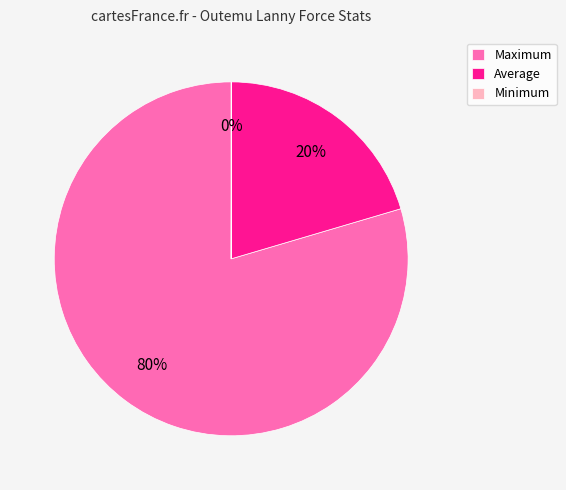

Which slice is the largest?

Maximum